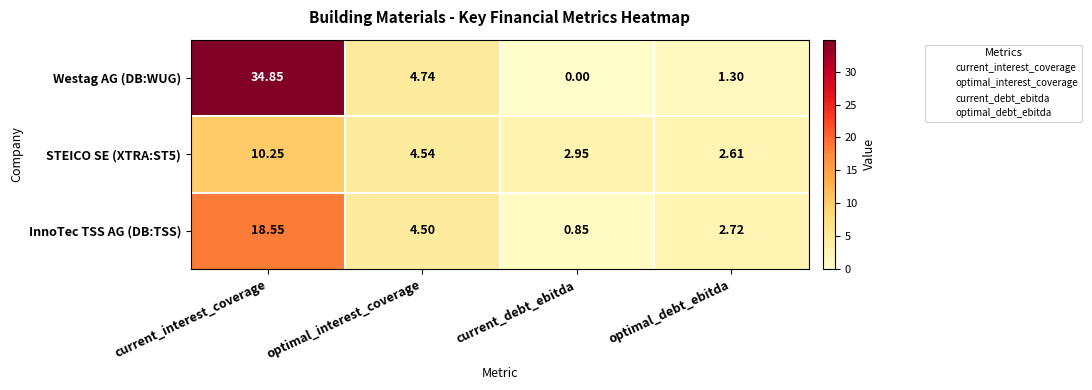

At how many categories does at least one series exceed 31?

1